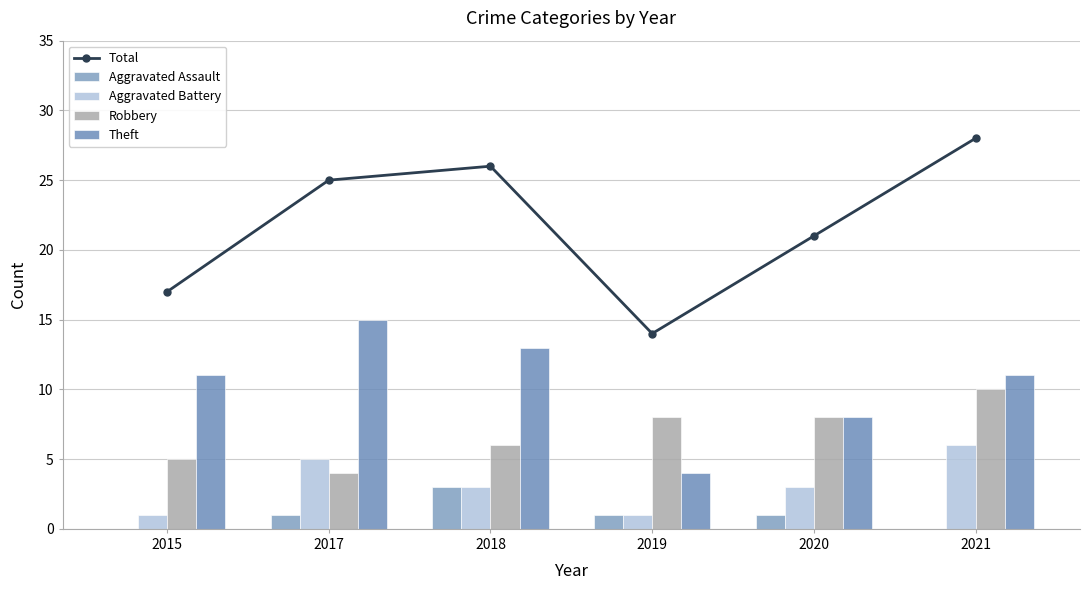

Reading right to left, extract all data points from this chart.

Total: 2021=28	2020=21	2019=14	2018=26	2017=25	2015=17
Aggravated Assault: 2021=0	2020=1	2019=1	2018=3	2017=1	2015=0
Aggravated Battery: 2021=6	2020=3	2019=1	2018=3	2017=5	2015=1
Robbery: 2021=10	2020=8	2019=8	2018=6	2017=4	2015=5
Theft: 2021=11	2020=8	2019=4	2018=13	2017=15	2015=11